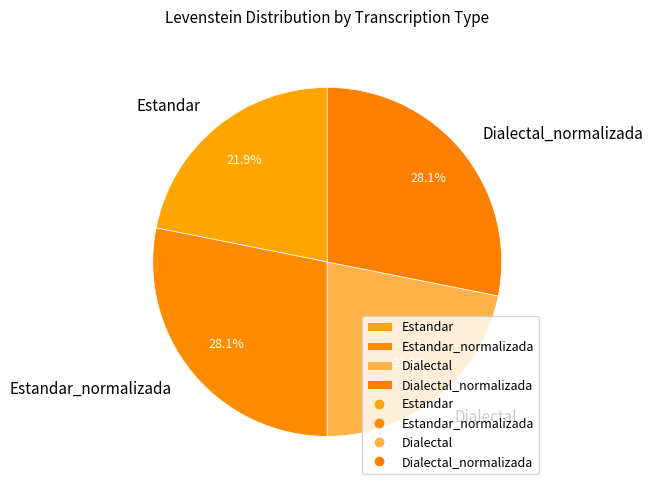

Is there a majority slice in this chart?

No